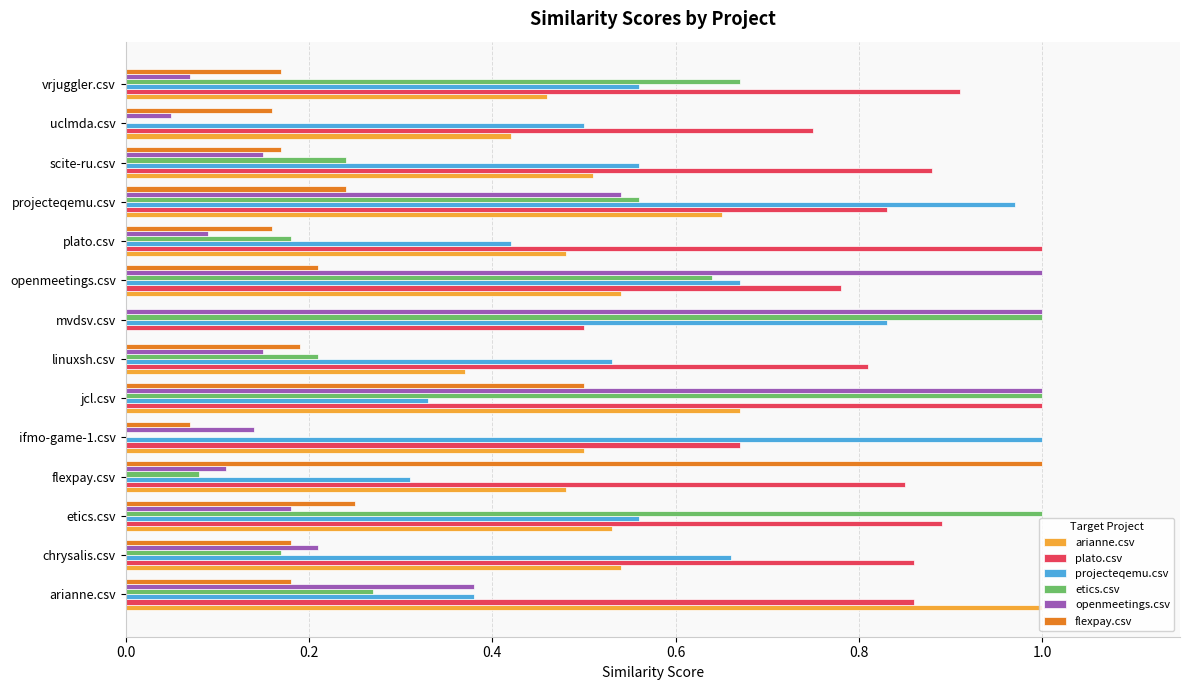

The openmeetings.csv series shows 0.1 at linuxsh.csv. True or false?

True